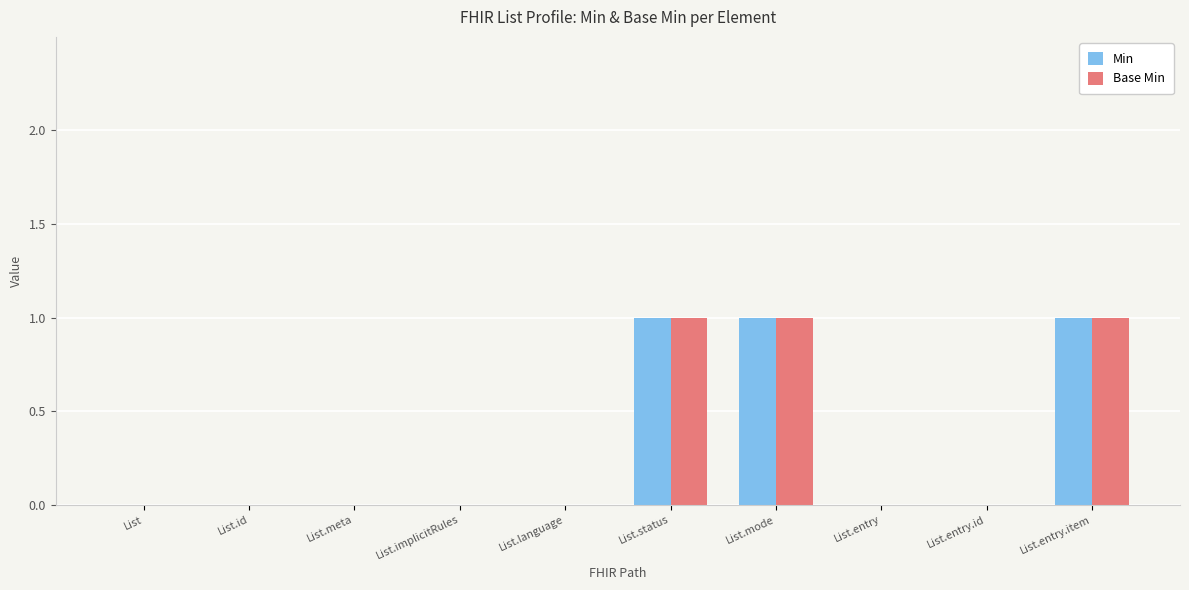

True or false: Base Min has a value of 1 at List.status.

True